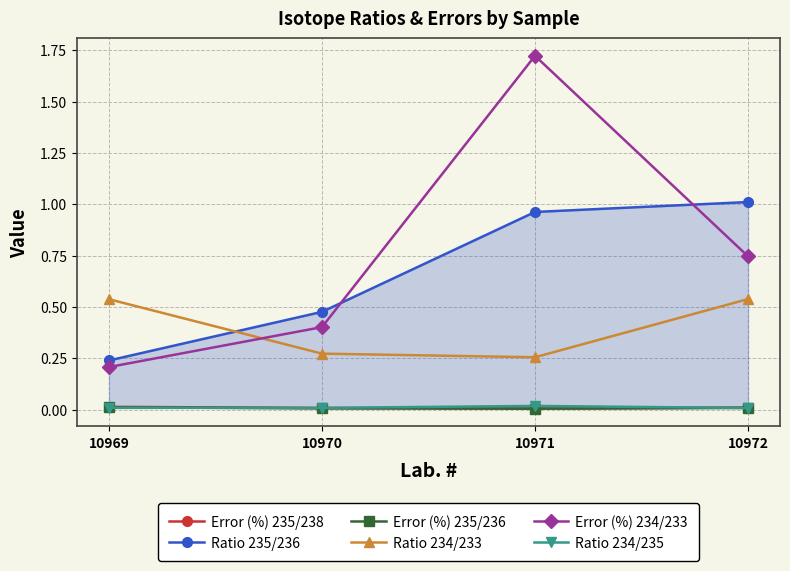

What is the difference between the highest and lowest values at 10969?

0.5